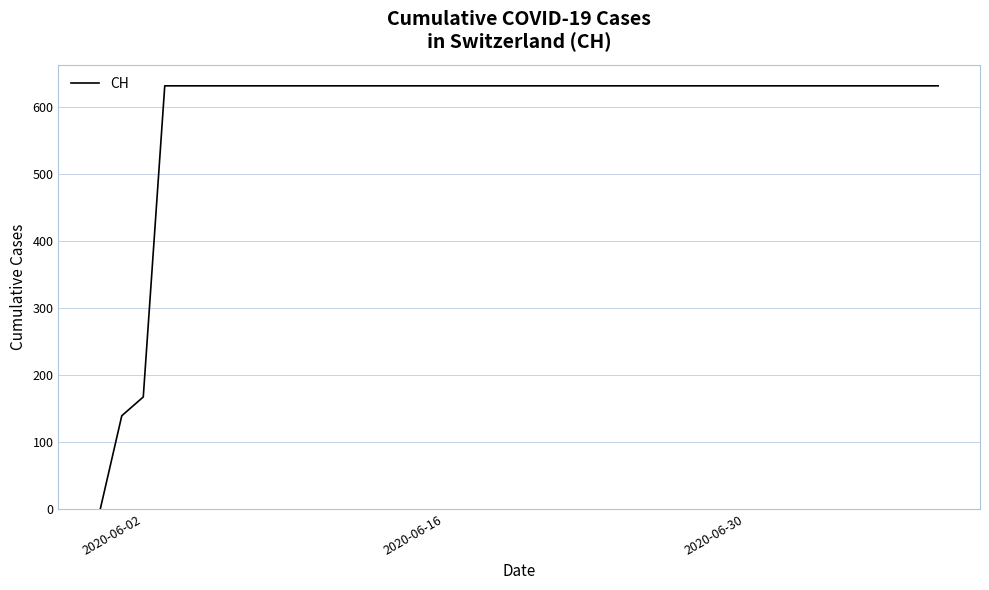

What is the maximum value shown in the chart?

631